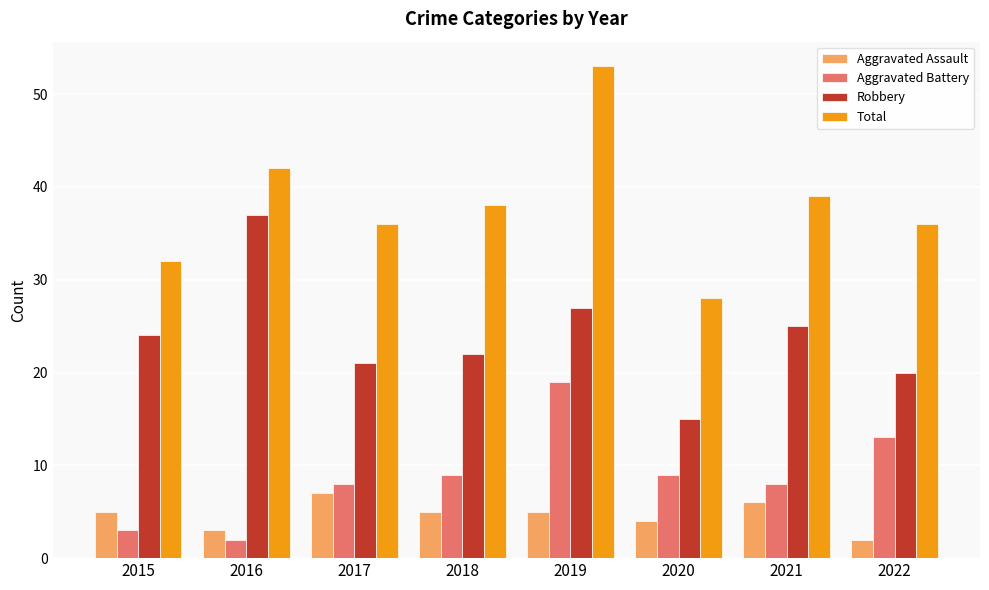

What is the difference between the maximum and minimum values in the Total series?

25